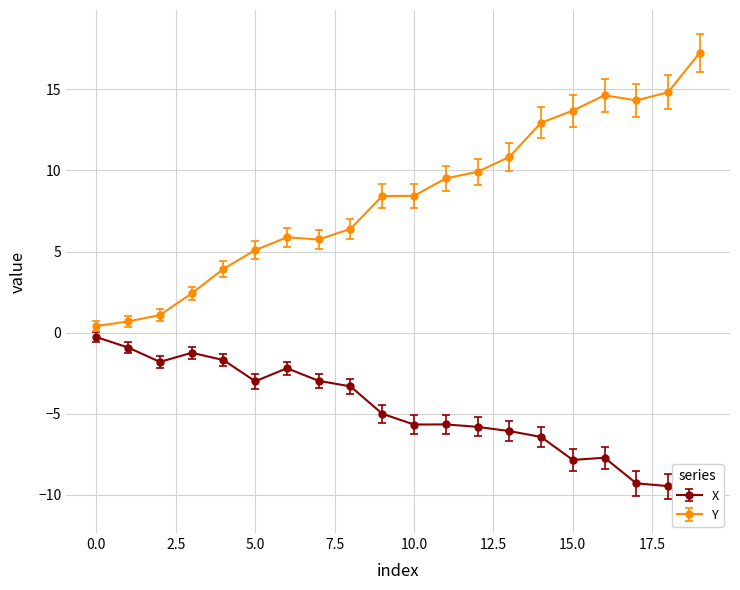

What is the difference between the second highest and minimum values in the X series?

9.6